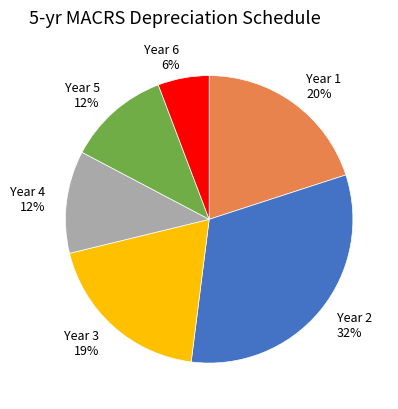

To the nearest percent, what portion does Year 1 represent?

20%